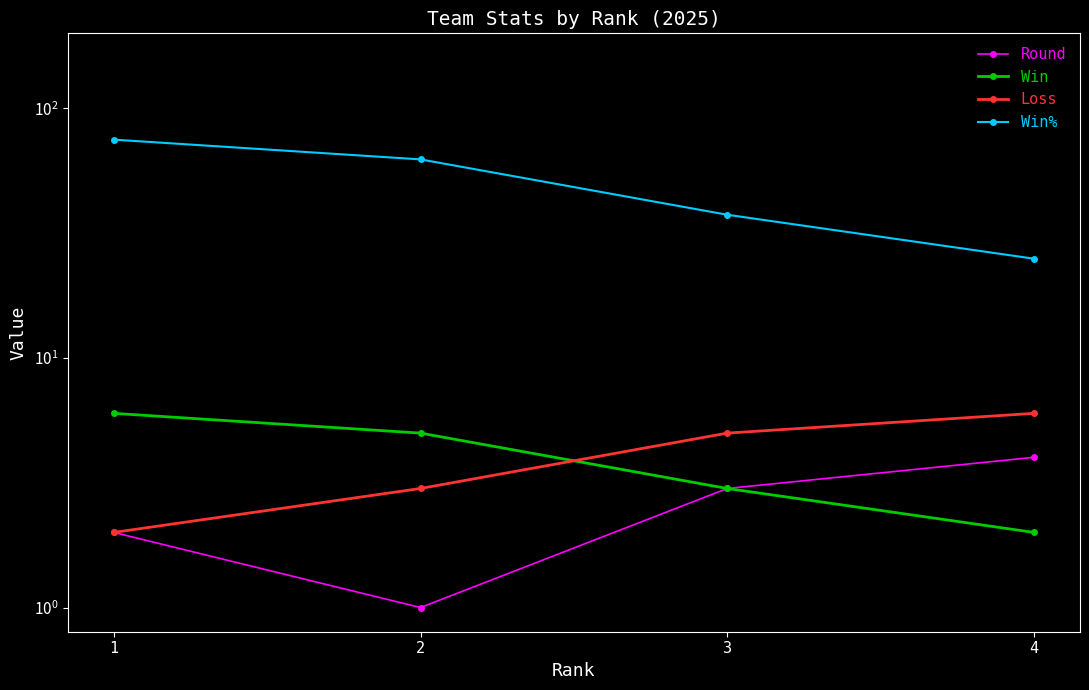

At 4, list the series in order from smallest to largest.

Win, Round, Loss, Win%